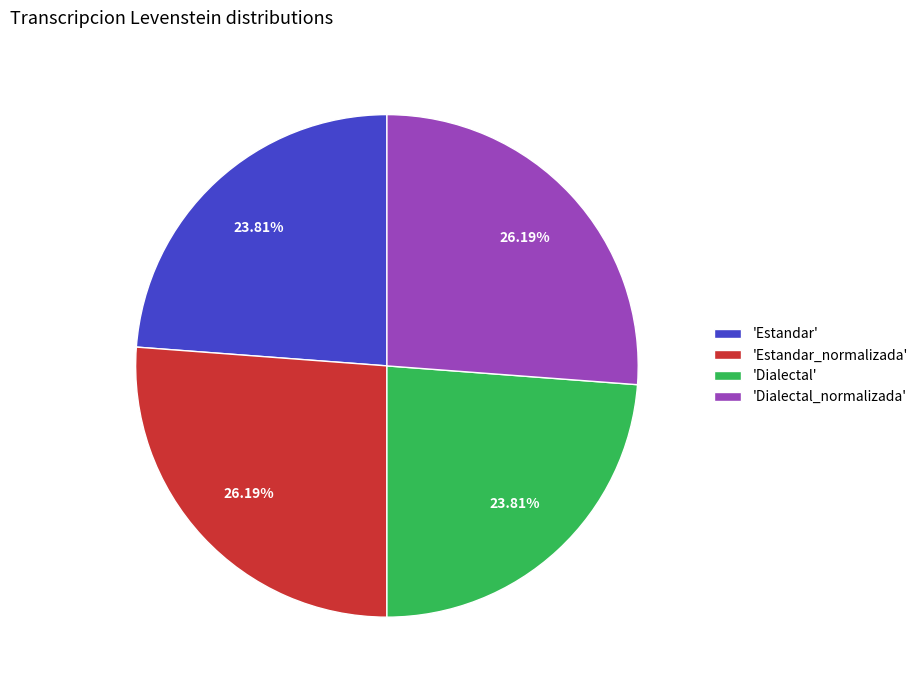

What is the ratio of the value at 'Dialectal_normalizada' to the value at 'Estandar'?

1.1